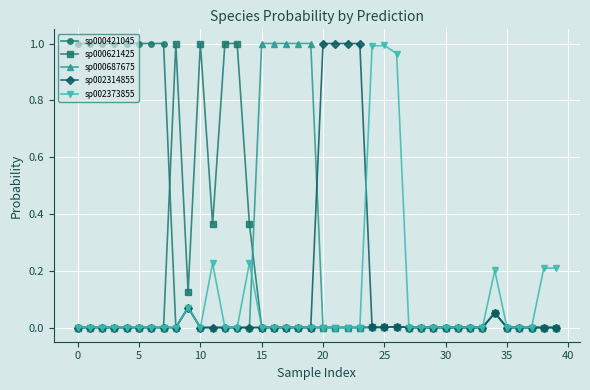

True or false: sp000421045 has more than 0 interior local peaks.

True